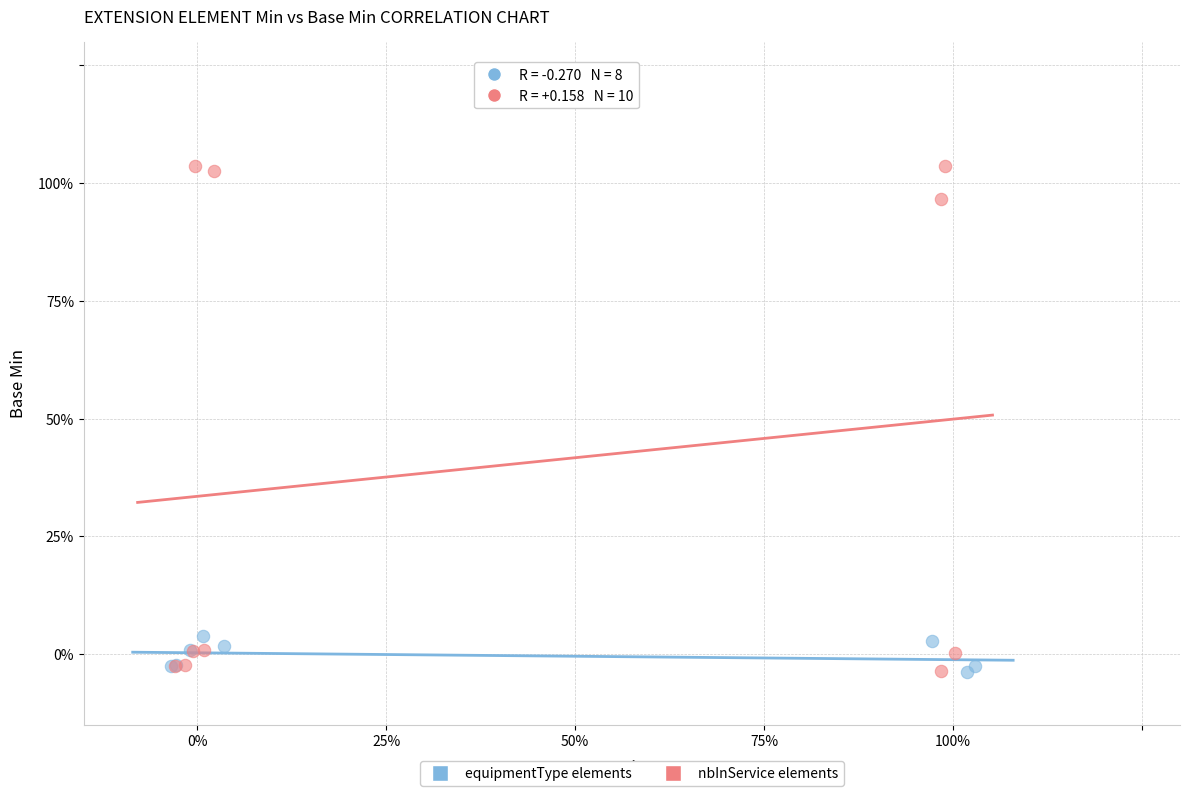

What are all the series names shown in the legend?

equipmentType elements, nbInService elements